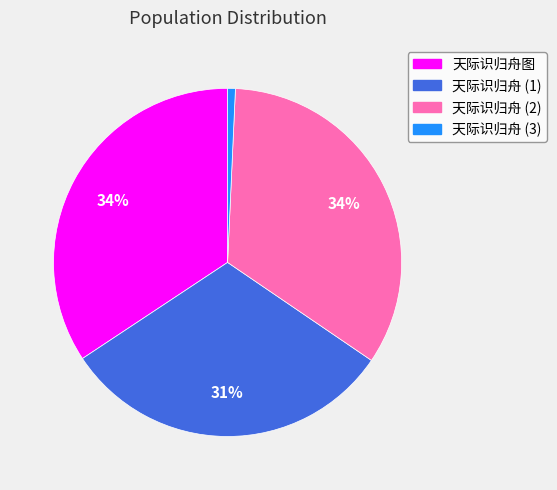

Does any single category account for the majority?

No